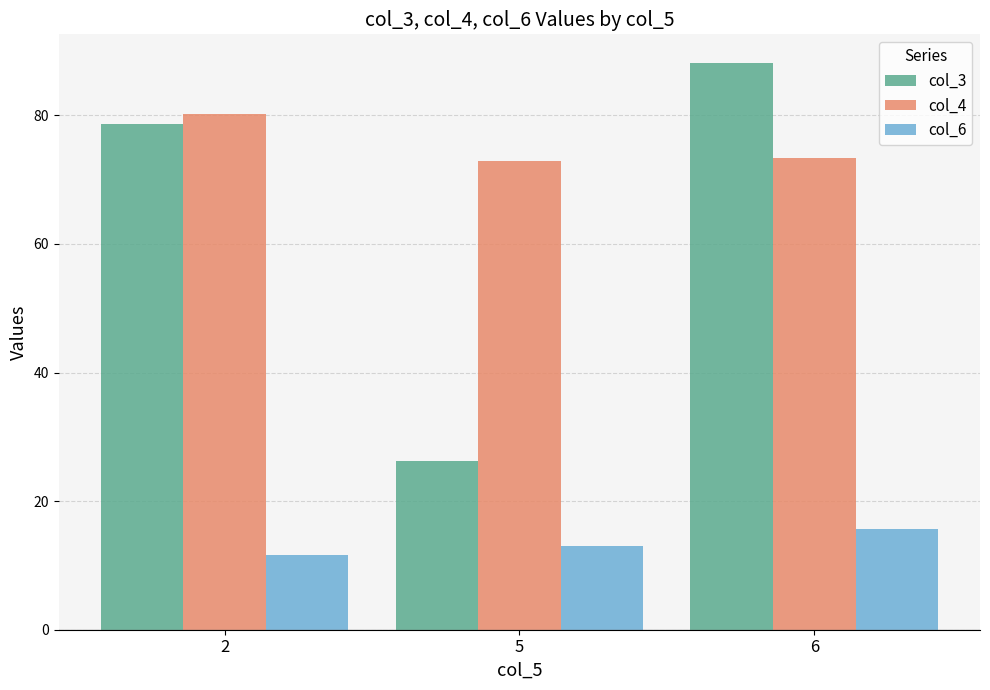

What is the difference between the highest and lowest values at 2?

68.5